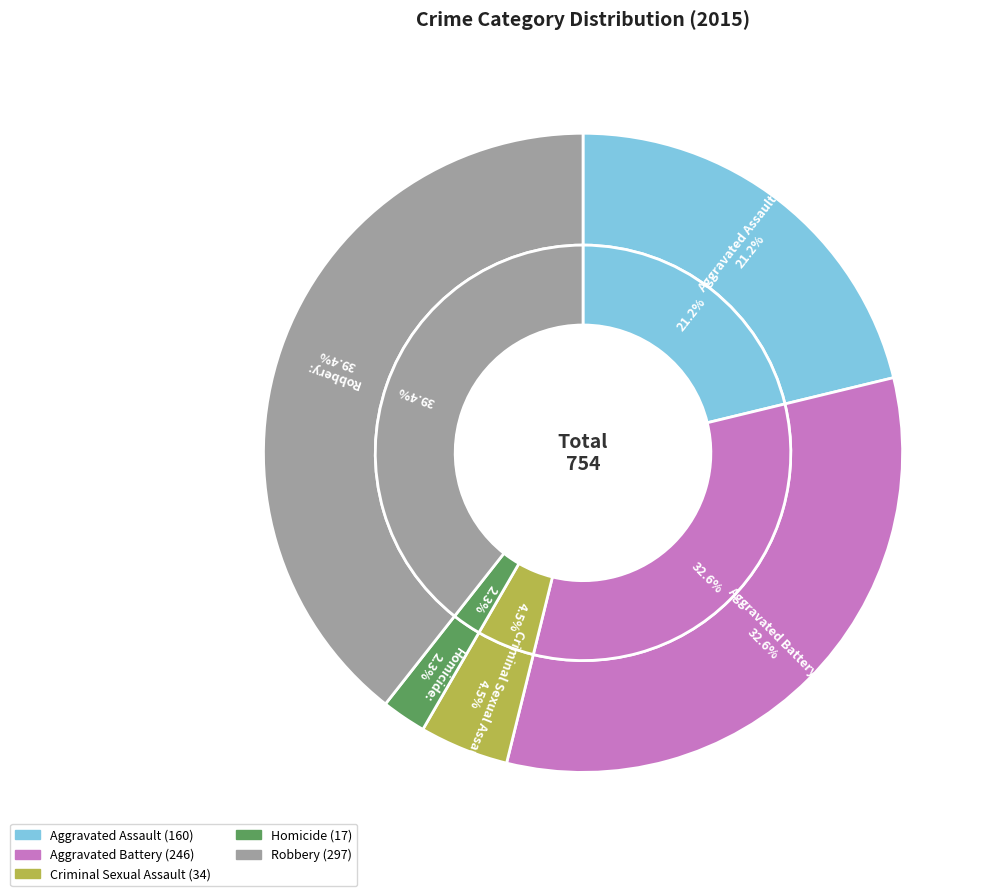

How many slices are in this pie chart?

5